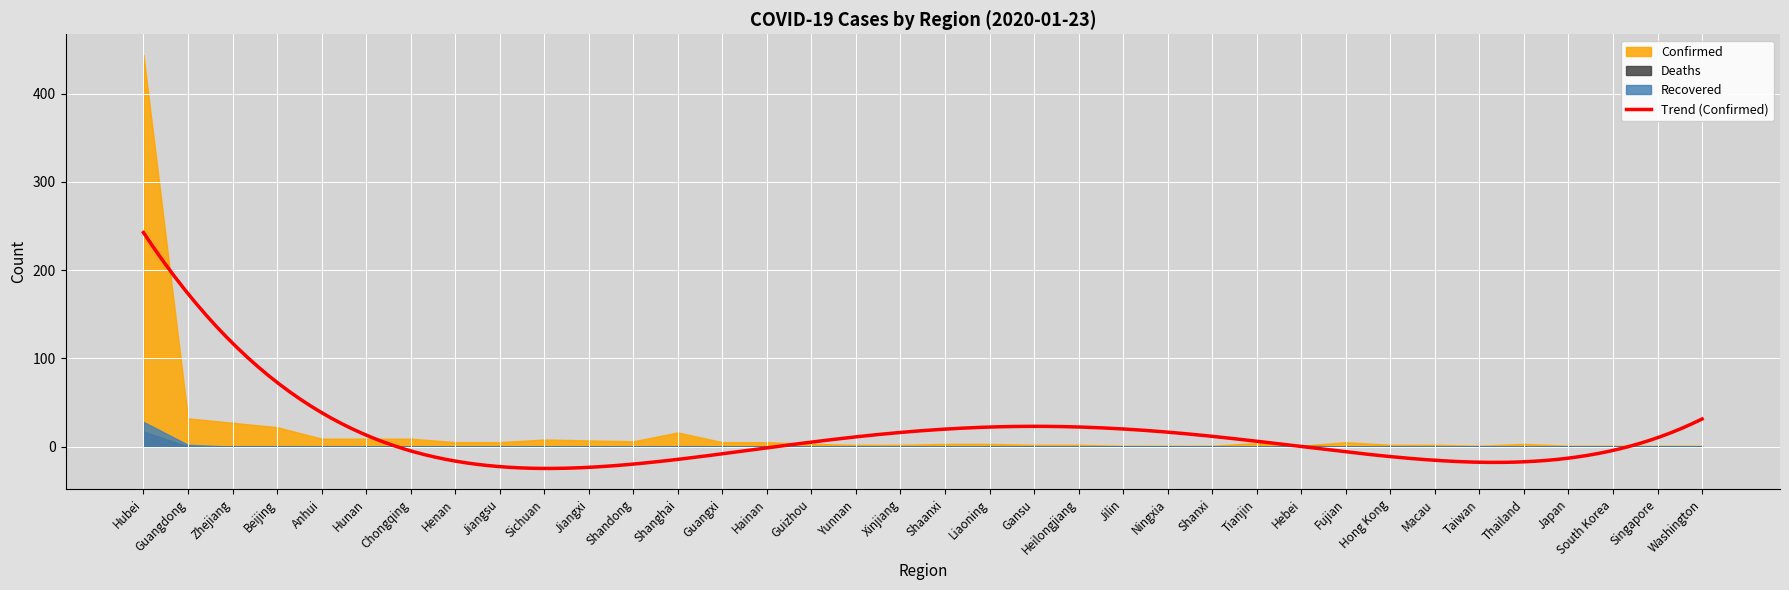

Does the chart display data point markers on the line(s)?

No